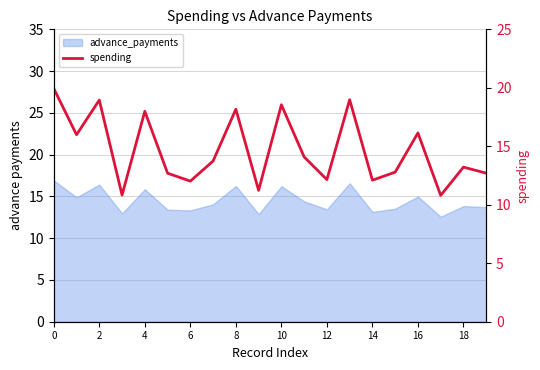

The chart shows a value of 12.8 at 15. True or false?

True